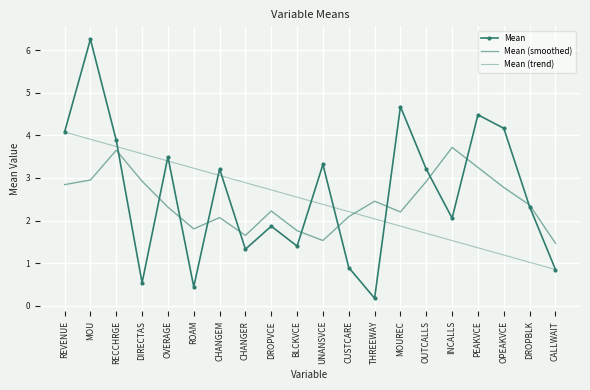

Which label corresponds to the largest value in the chart?

MOU